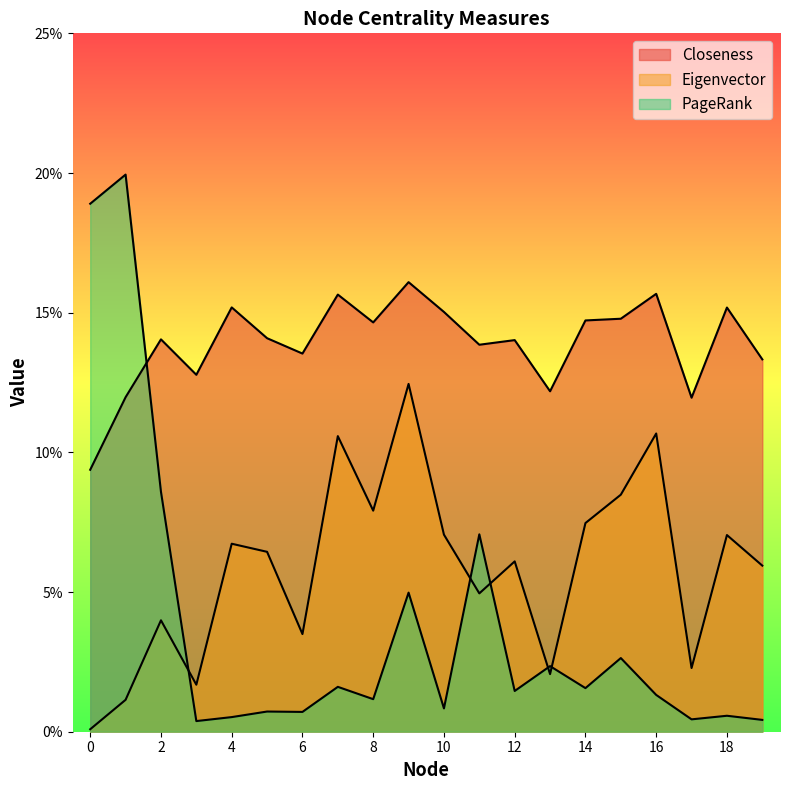

The Eigenvector series shows 0.1 at 15. True or false?

True